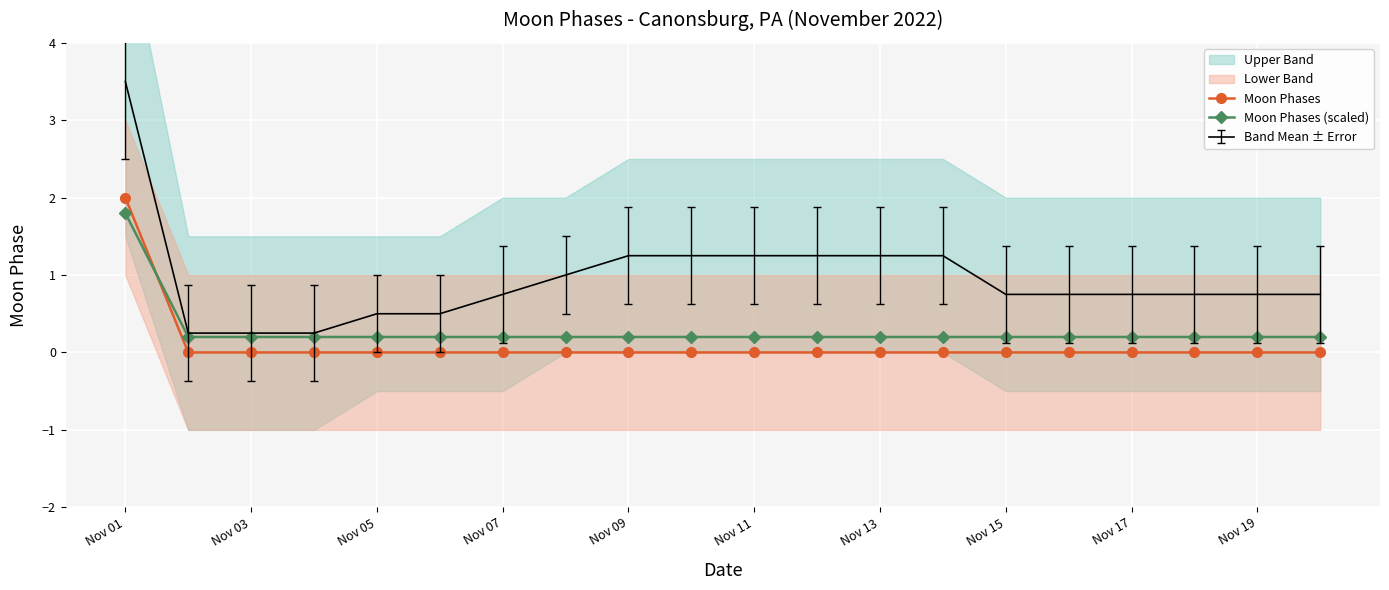

Is it true that Moon Phases (scaled) equals 0.2 at Nov 19?

True